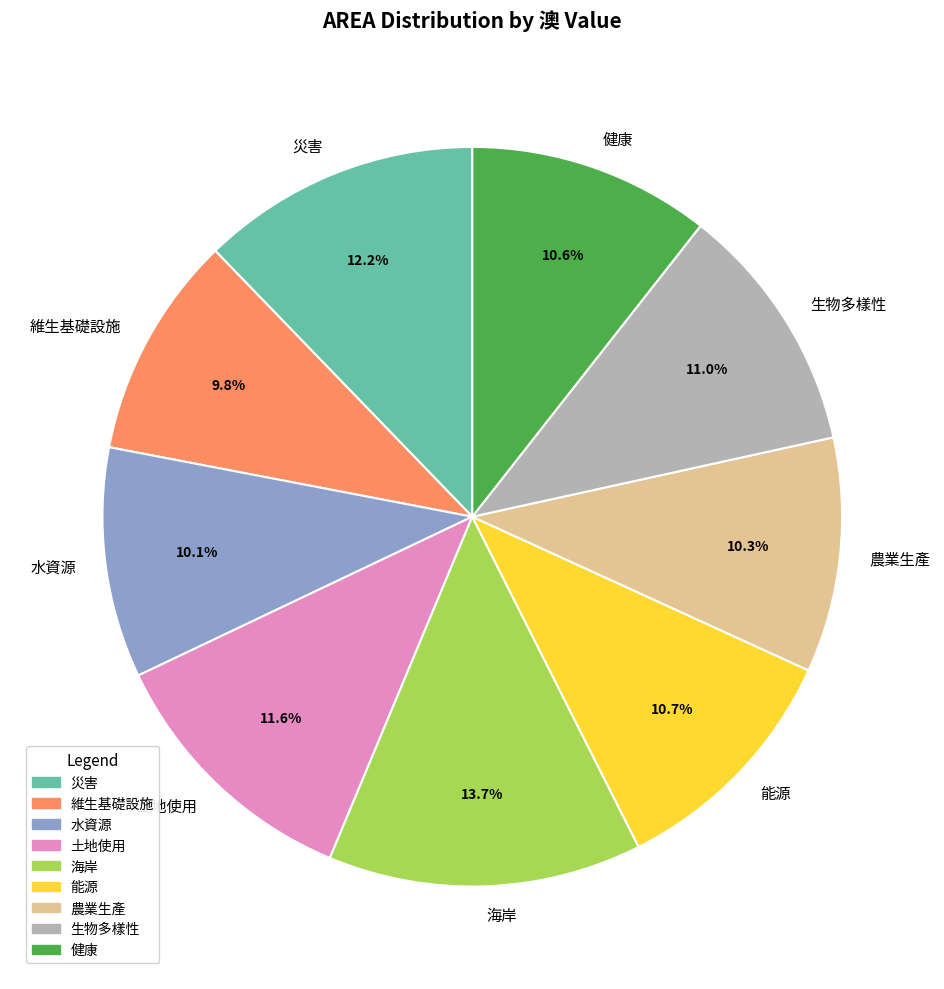

Which slice is the largest?

海岸